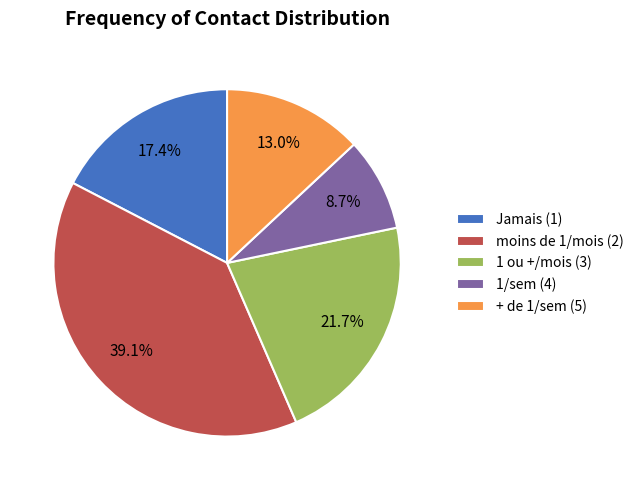

How many segments does this pie chart have?

5